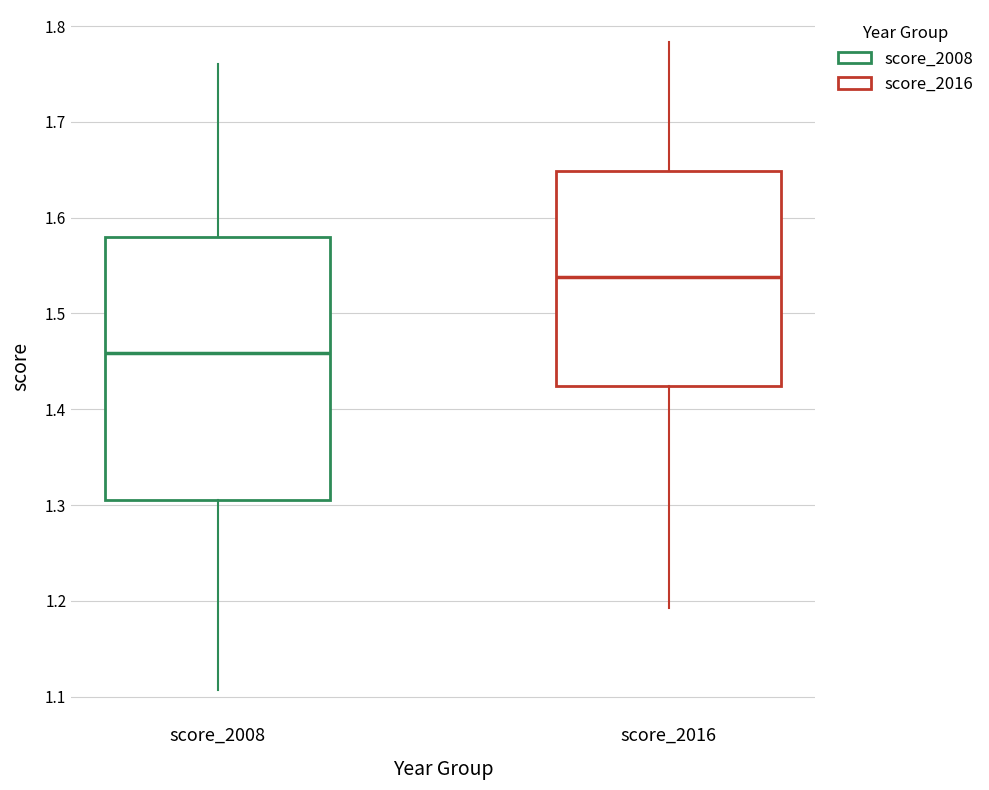

Which box's median line is the highest?

score_2016